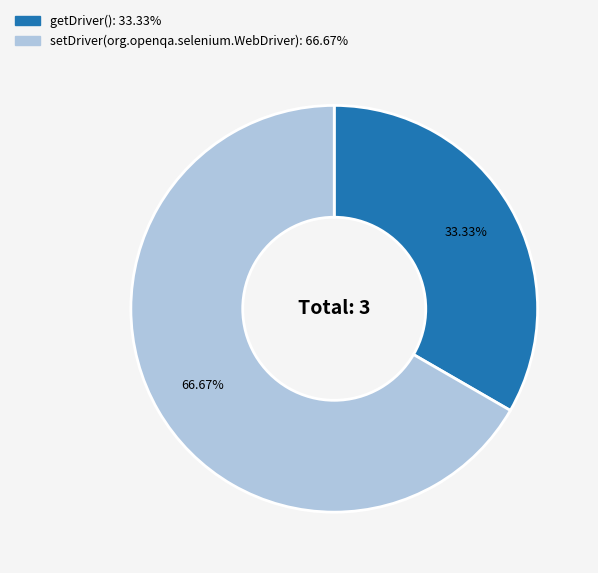

Which category has the biggest portion of the pie?

setDriver(org.openqa.selenium.WebDriver)